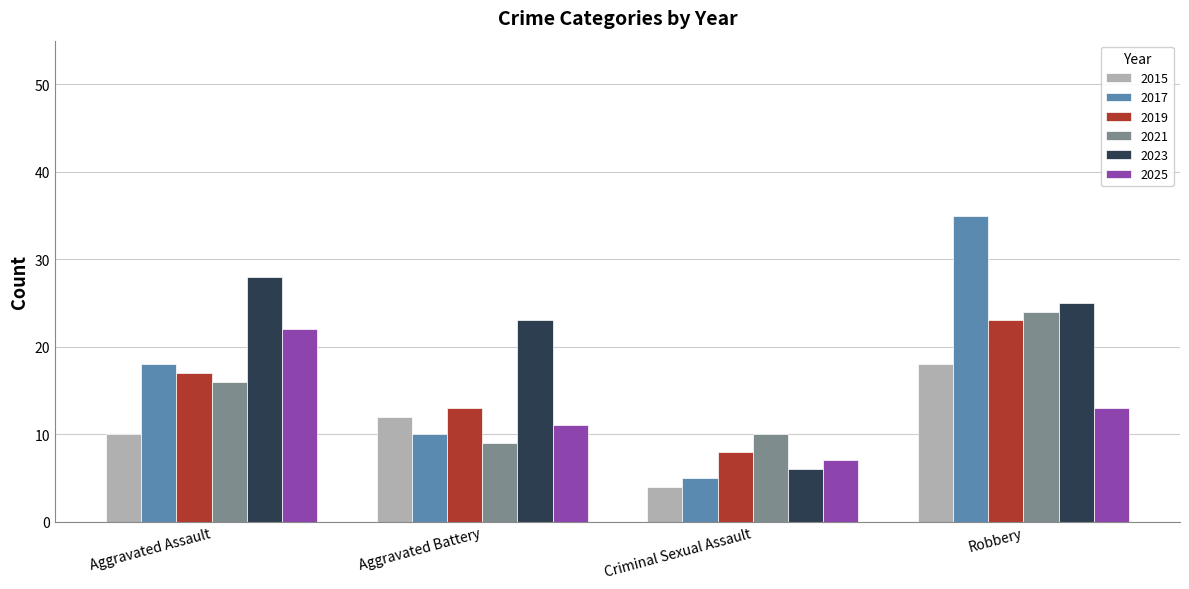

What is the average value of the 2017 series?

17